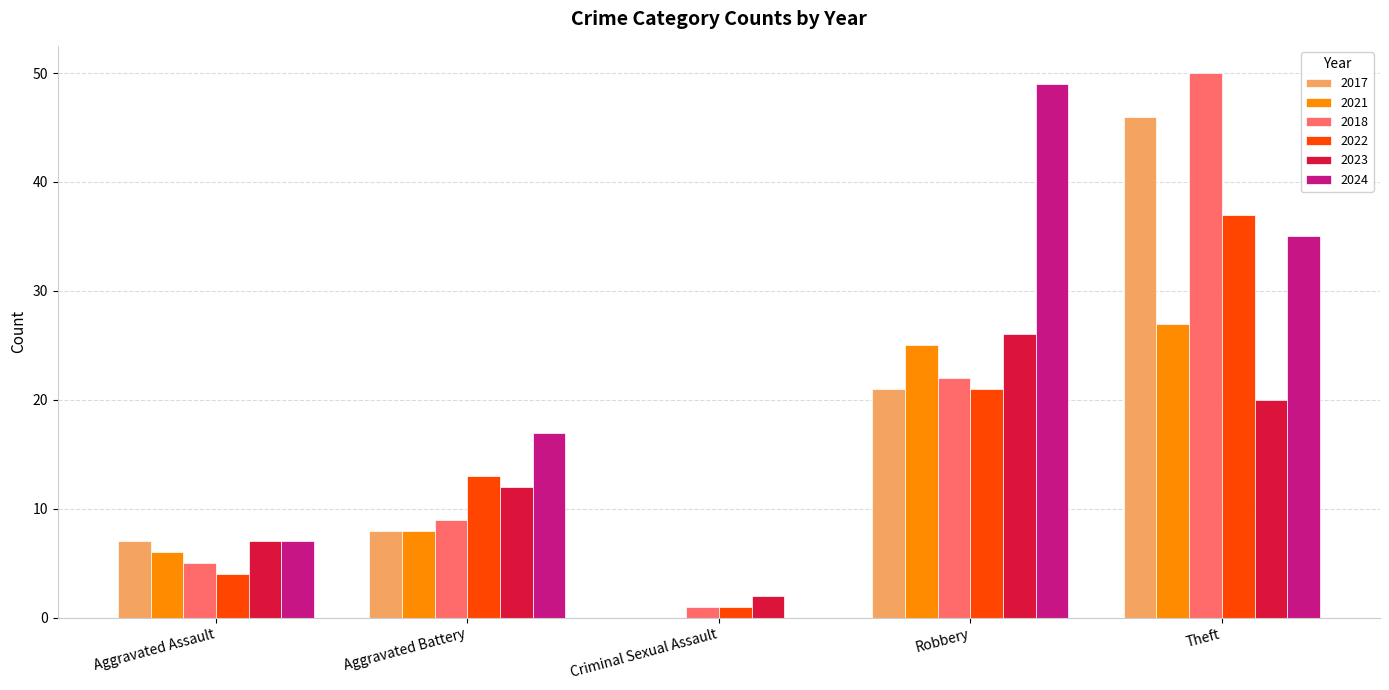

Reading left to right, extract all data points from this chart.

2017: 7	8	0	21	46
2021: 6	8	0	25	27
2018: 5	9	1	22	50
2022: 4	13	1	21	37
2023: 7	12	2	26	20
2024: 7	17	0	49	35